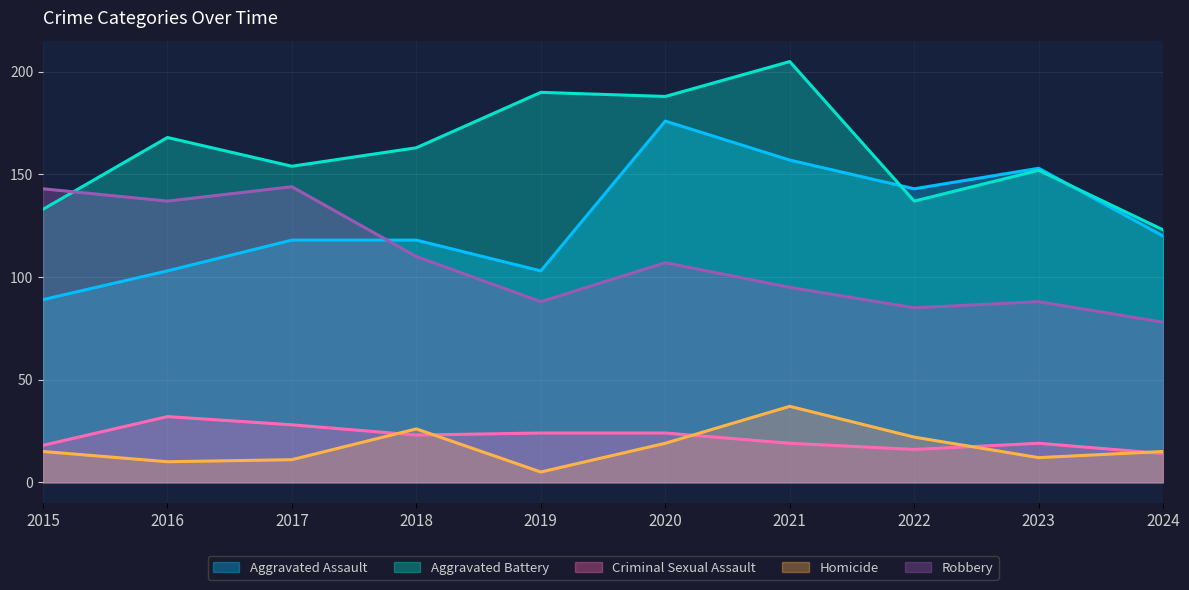

What is the minimum value shown in the chart?

5